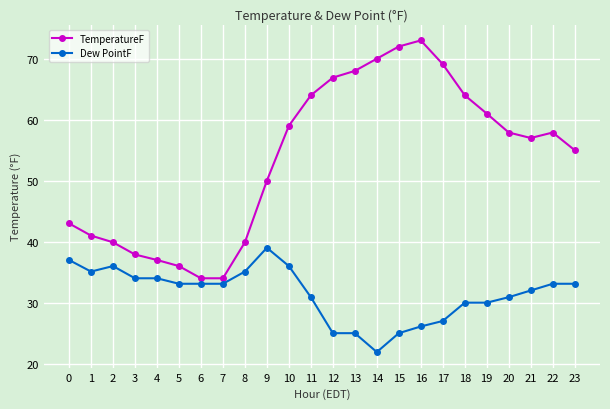

What value does the Dew PointF series have at 23?

33.1